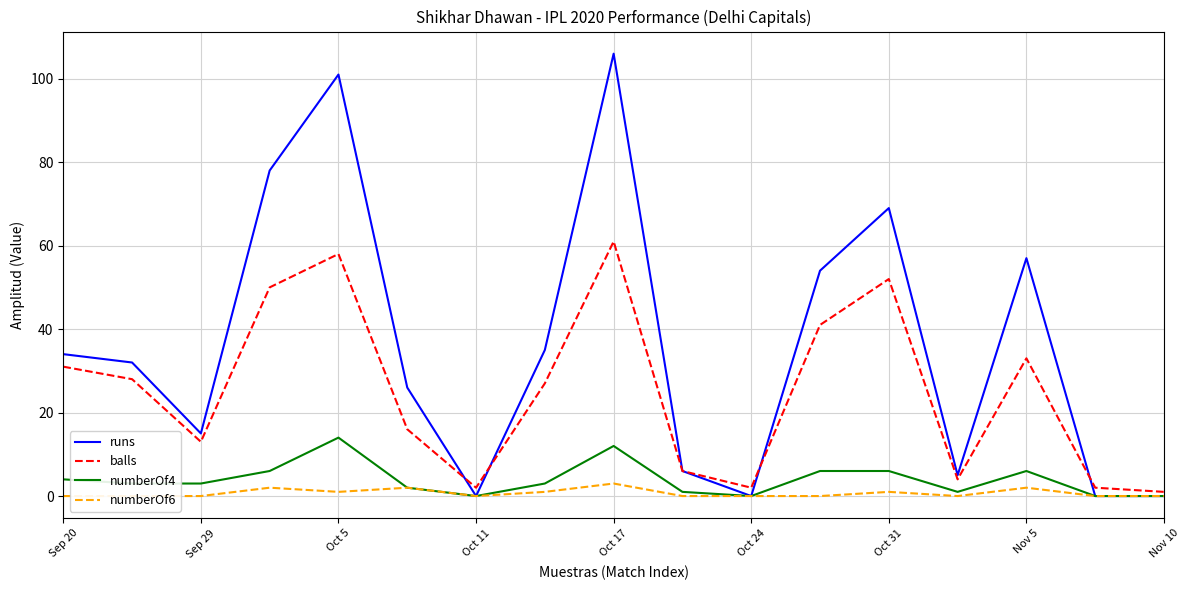

What is the maximum value for runs?

106